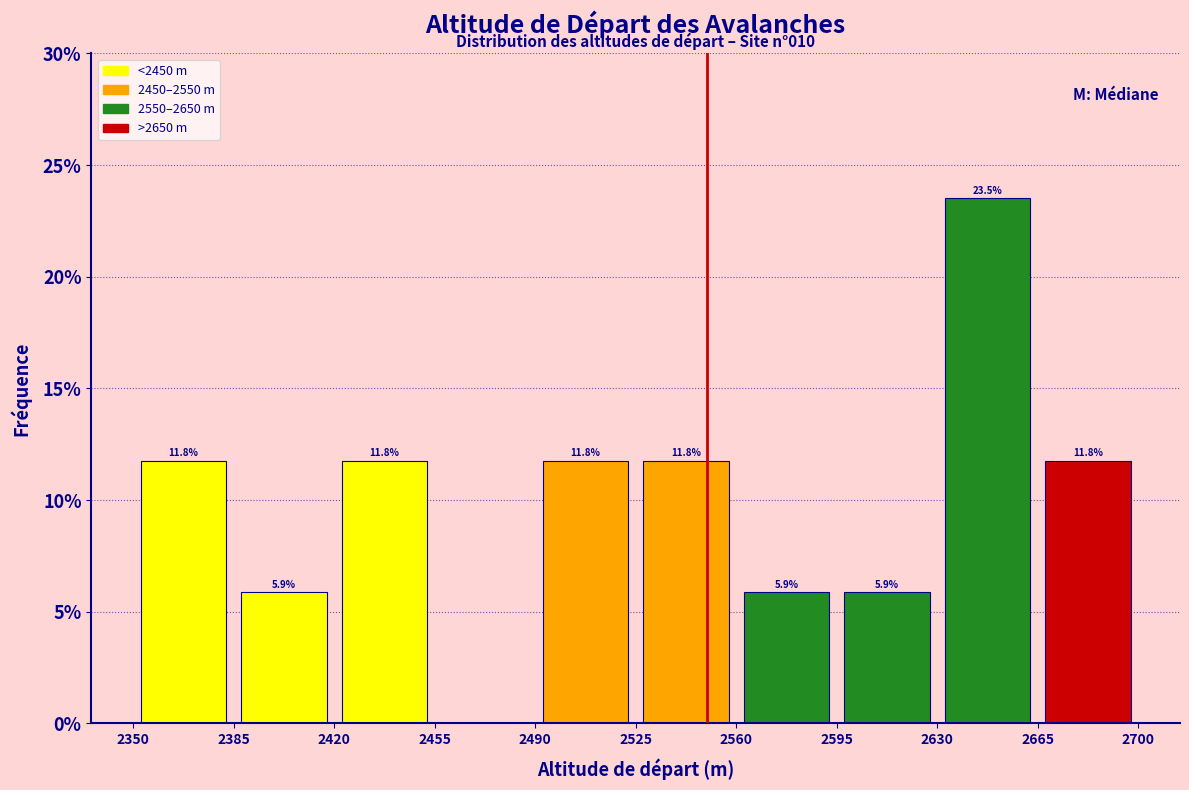

Which range on the x-axis has the tallest bar?

2630 to 2665